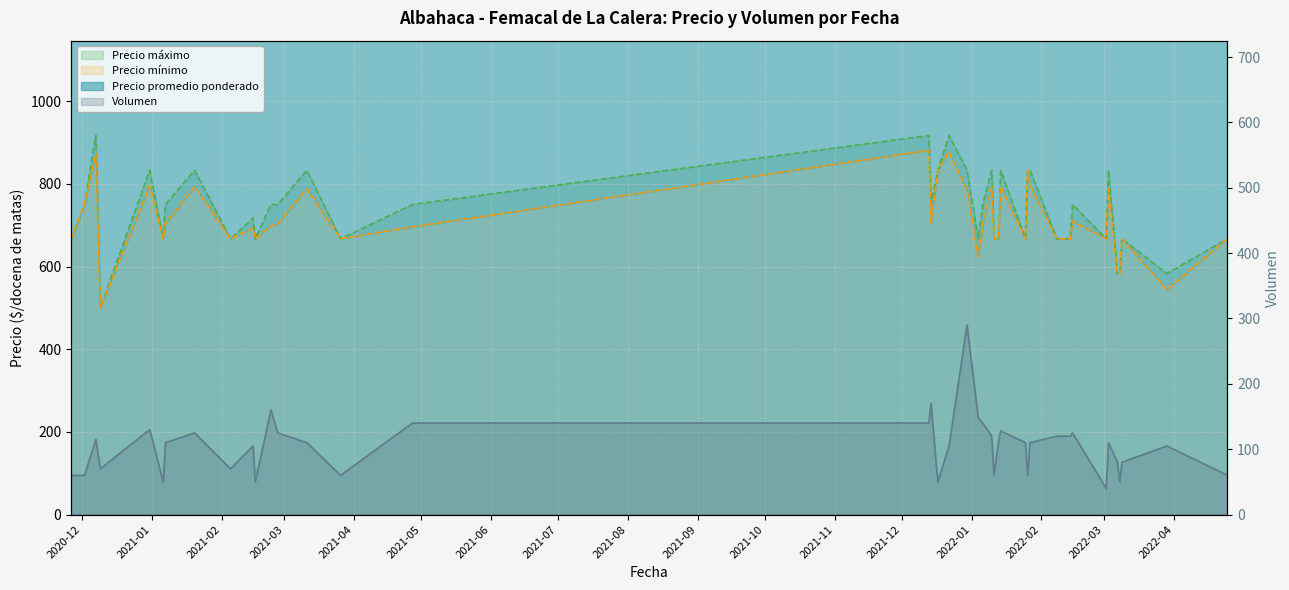

Reading left to right, extract all data points from this chart.

Precio minimo: 667	750	873	500	795	667	704	793	667	693	667	698	703	788	667	696	881	706	833	877	784	622	702	792	667	667	794	667	833	796	667	667	710	667	788	583	583	667	544	667
Precio maximo: 667	750	917	500	833	667	750	833	667	717	667	750	750	833	667	750	917	750	833	917	833	667	750	833	667	667	833	667	833	833	667	667	750	667	833	583	583	667	583	667
Precio promedio ponderado: 4000	4500	5239	3000	4769	4000	4227	4760	4000	4157	4000	4188	4220	4727	4000	4179	5286	4235	5000	5262	4707	3730	4214	4750	4000	4000	4766	4000	5000	4773	4000	4000	4260	4000	4727	3500	3500	4000	3262	4000
Volumen: 60	60	115	70	130	50	110	125	70	105	50	160	125	110	60	140	140	170	50	105	290	148	140	120	60	110	128	110	60	110	120	120	125	40	110	80	50	80	105	60